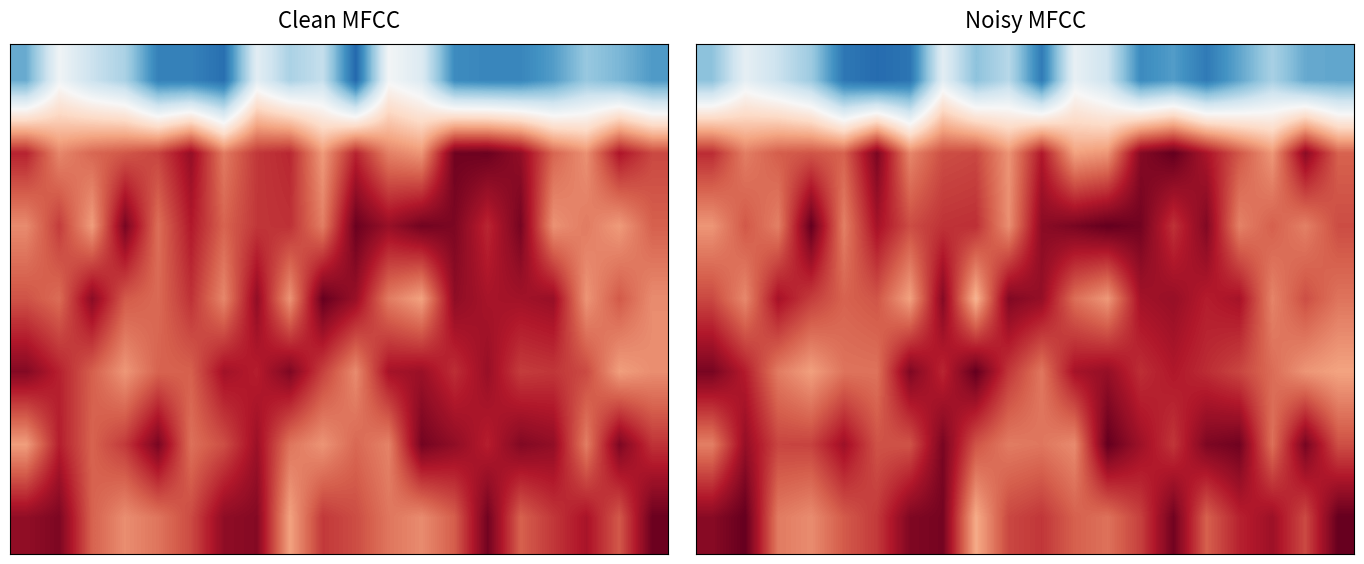

What is the maximum value shown in the chart?

1.0